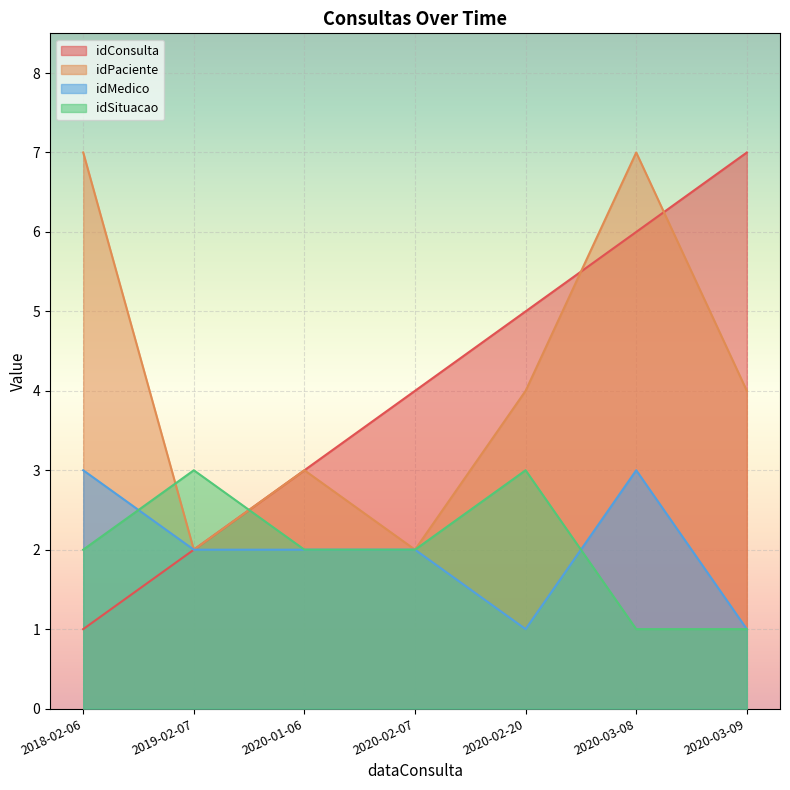

Reading left to right, what are all the values shown in this chart?

idConsulta: 1	2	3	4	5	6	7
idPaciente: 7	2	3	2	4	7	4
idMedico: 3	2	2	2	1	3	1
idSituacao: 2	3	2	2	3	1	1